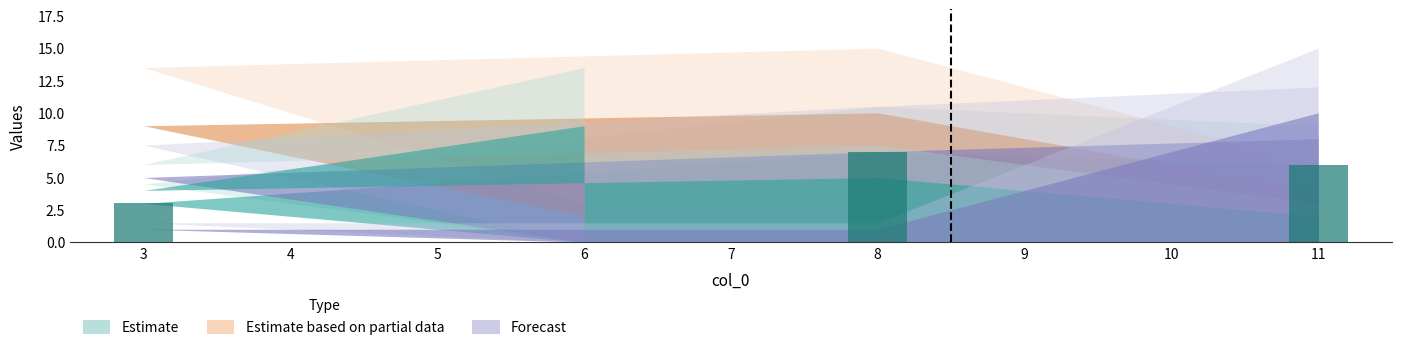

Are the bars horizontal?

No